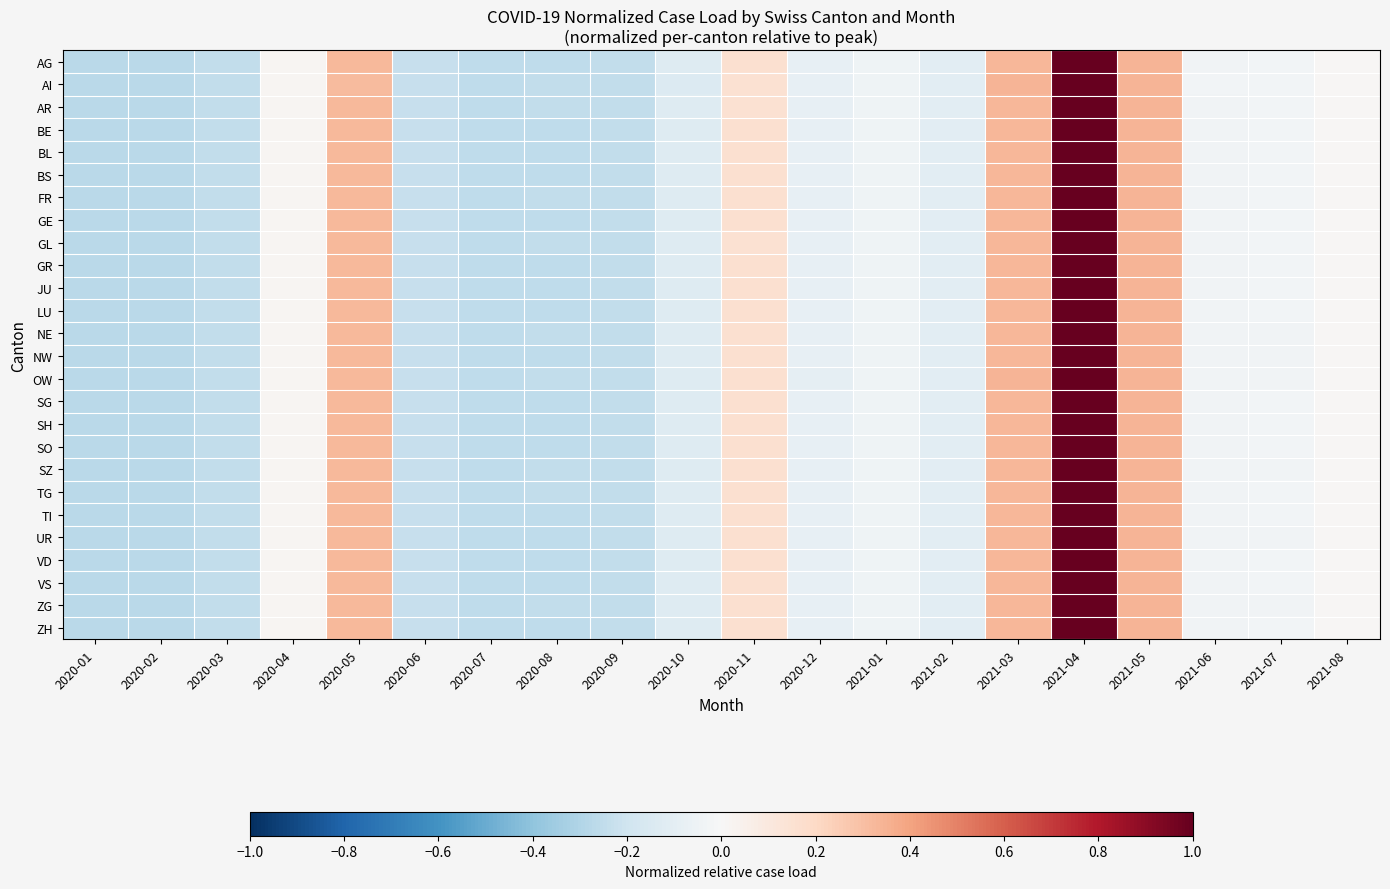

At how many categories does at least one series exceed 0?

7